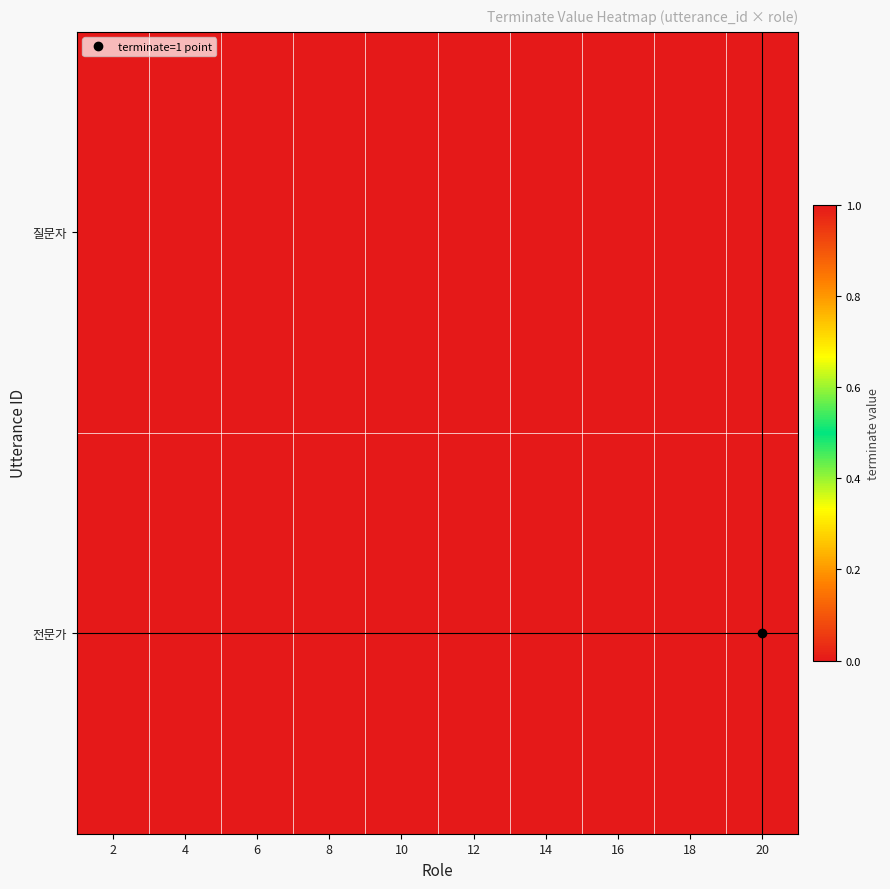

Which series changed the most between 8 and 12?

질문자